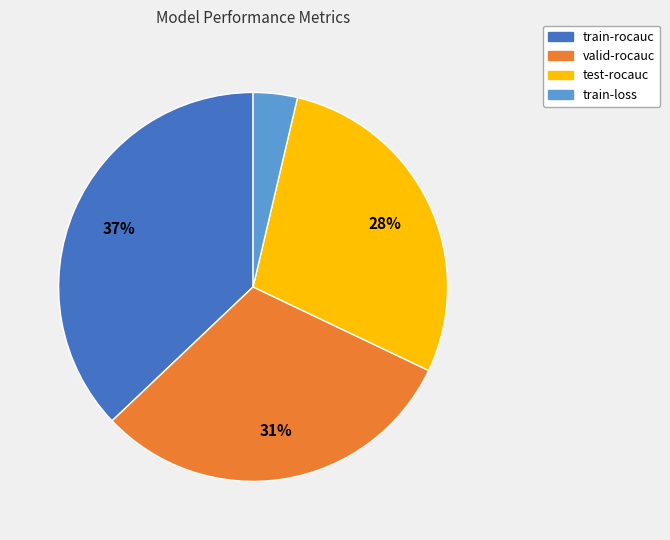

Count the number of slices in the pie.

4